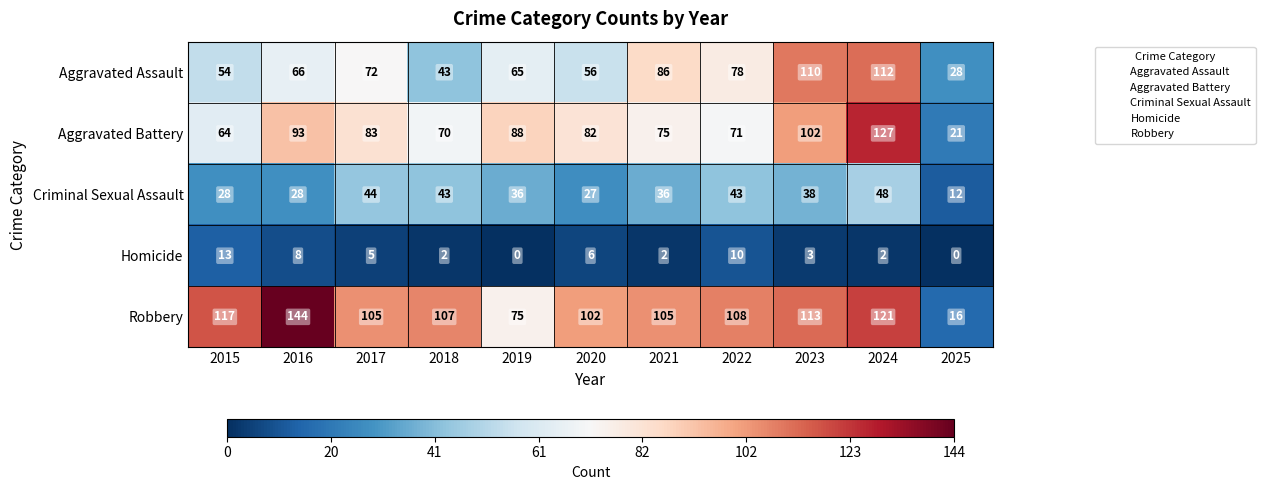

Which series changed the most between 2019 and 2020?

Robbery